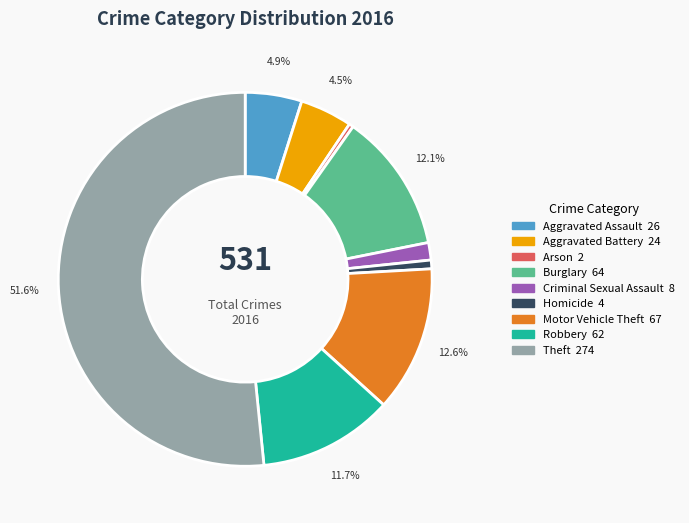

Is Theft the majority of the pie?

Yes